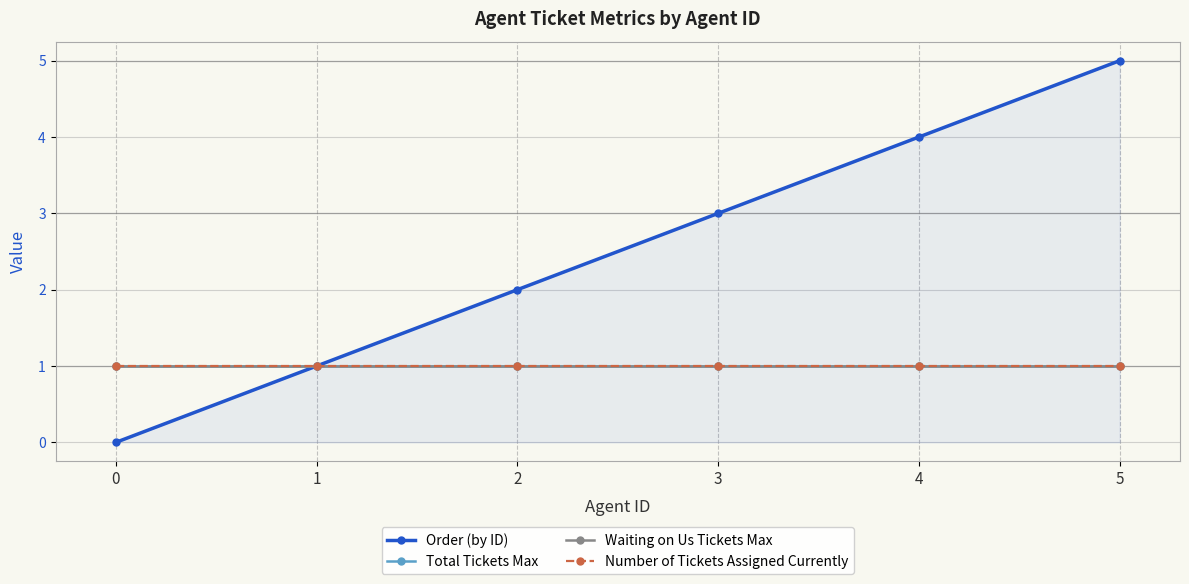

Does the chart have visible grid lines?

Yes